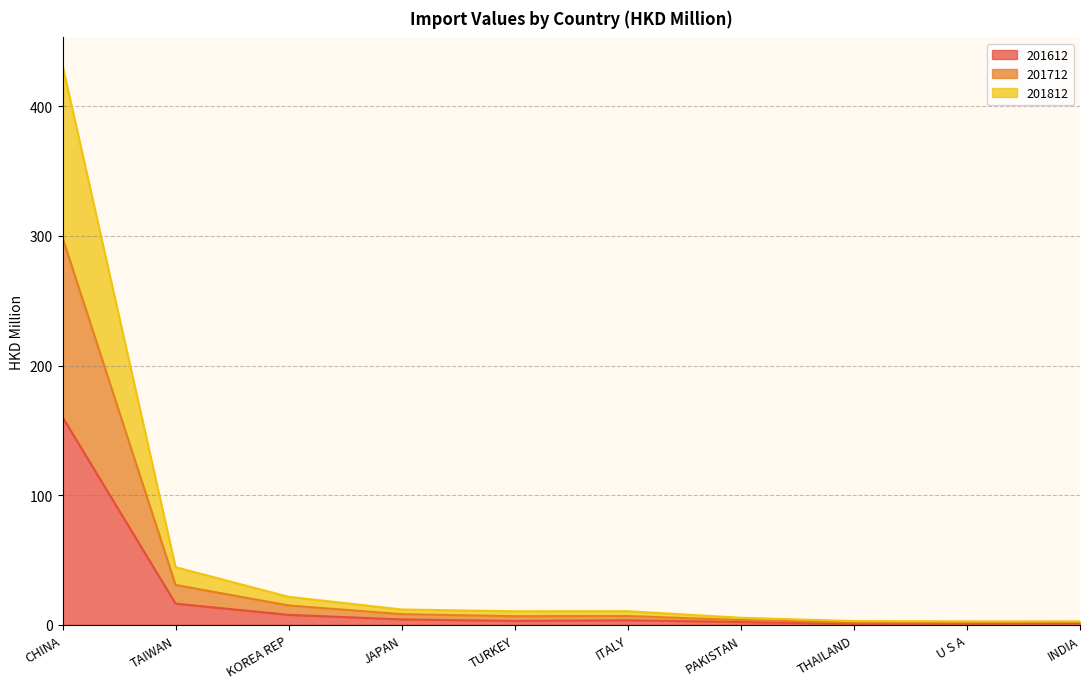

What is the highest value of the 201612 series?

160.2